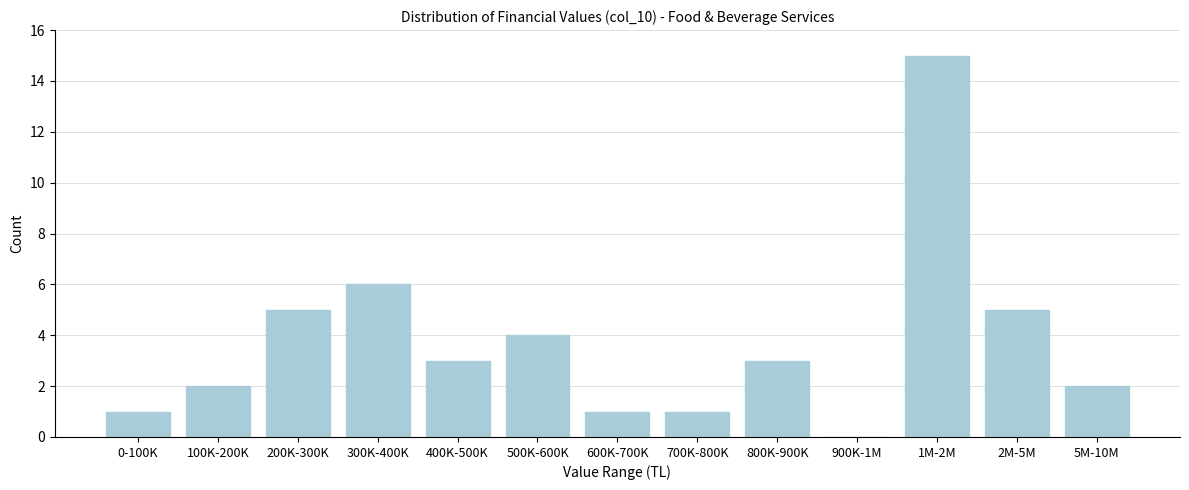

Reading left to right, transcribe all the data shown in this chart.

0-100K=1	100K-200K=2	200K-300K=5	300K-400K=6	400K-500K=3	500K-600K=4	600K-700K=1	700K-800K=1	800K-900K=3	900K-1M=0	1M-2M=15	2M-5M=5	5M-10M=2